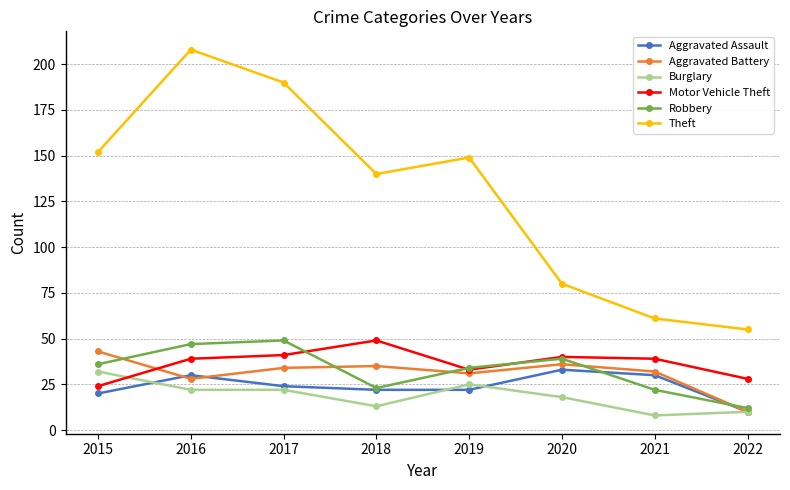

What is the value of the Aggravated Assault point at the 3rd from the left?

24